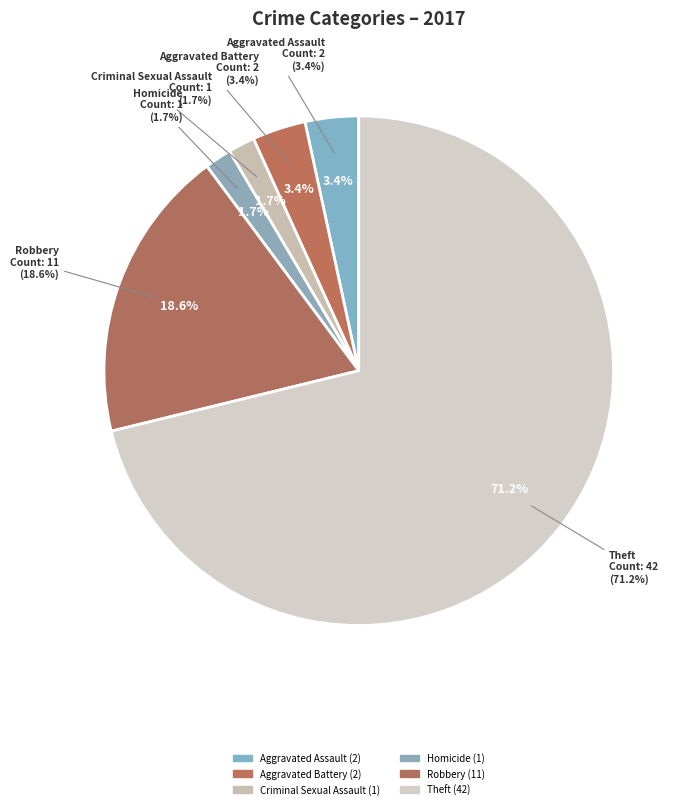

To the nearest percent, what portion does Robbery represent?

19%